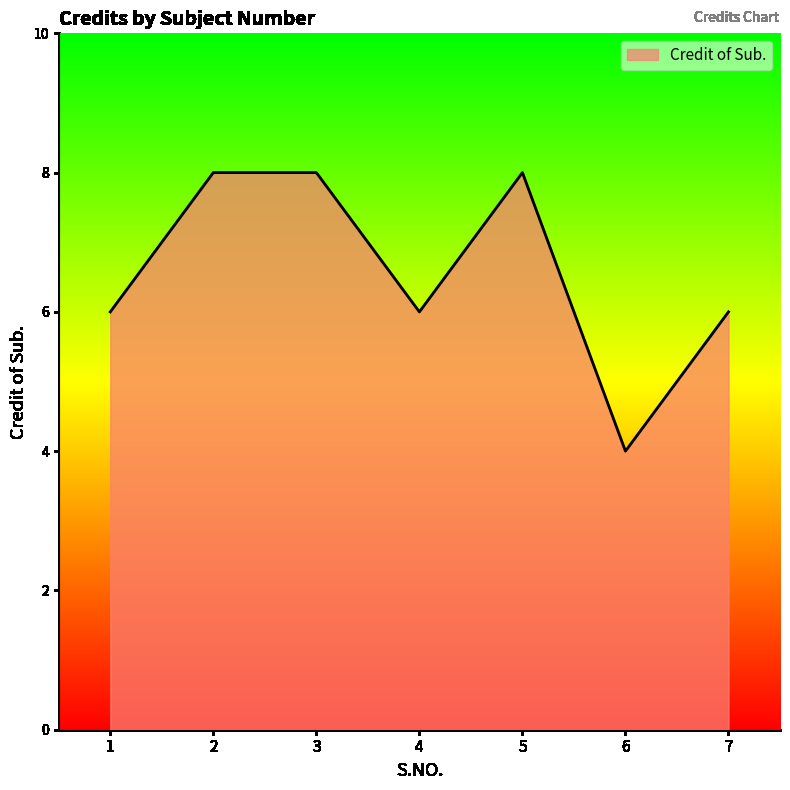

True or false: there are more than 2 points higher than both neighbors.

False